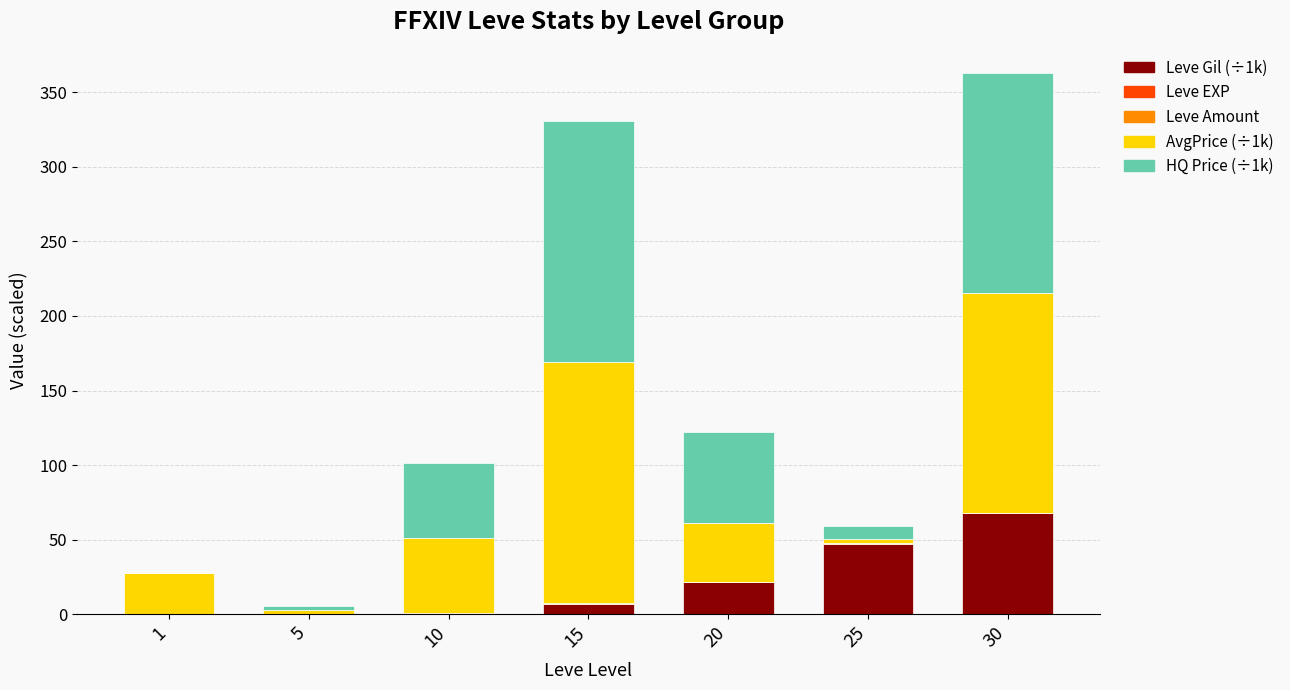

Which series has the largest range (max minus min)?

HQ Price (÷1k)